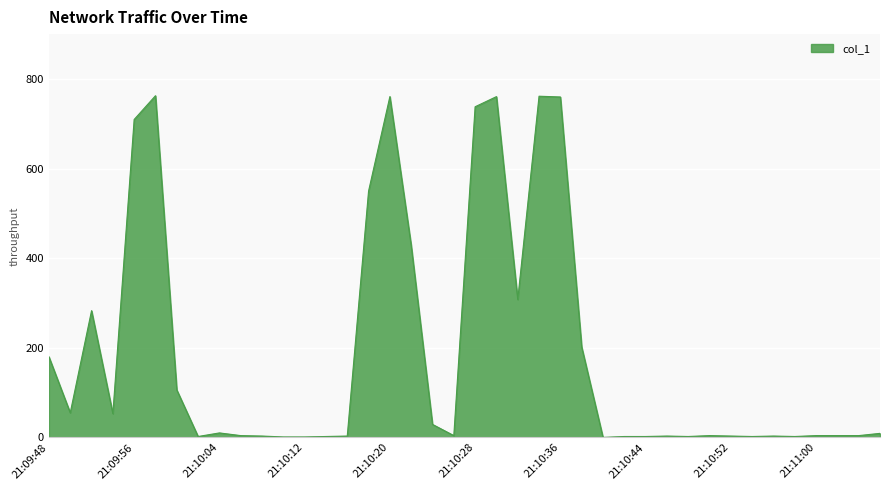

What is the maximum value shown in the chart?

762.5